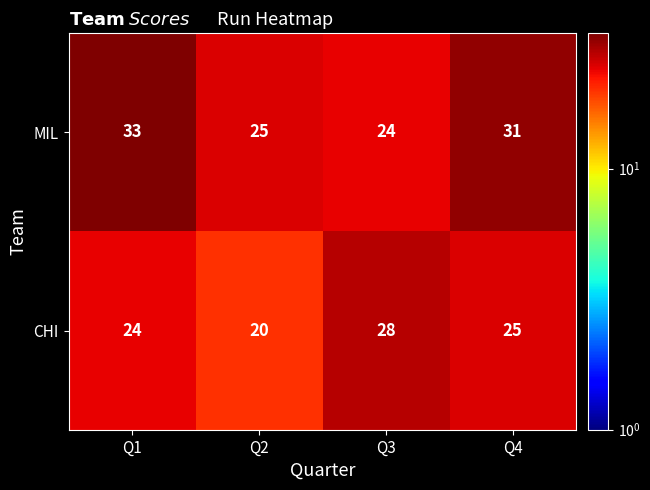

Reading left to right, extract all data points from this chart.

MIL: Q1=33	Q2=25	Q3=24	Q4=31
CHI: Q1=24	Q2=20	Q3=28	Q4=25